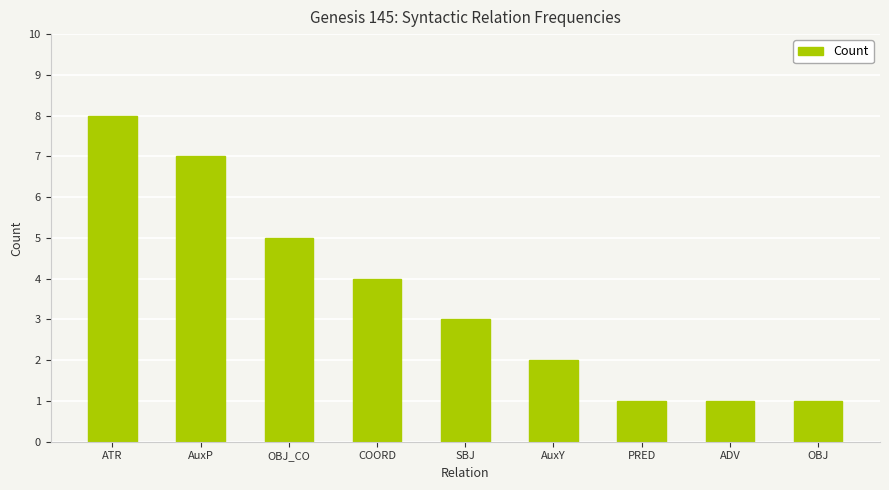

What is the label of the 9th bar from the left?

OBJ